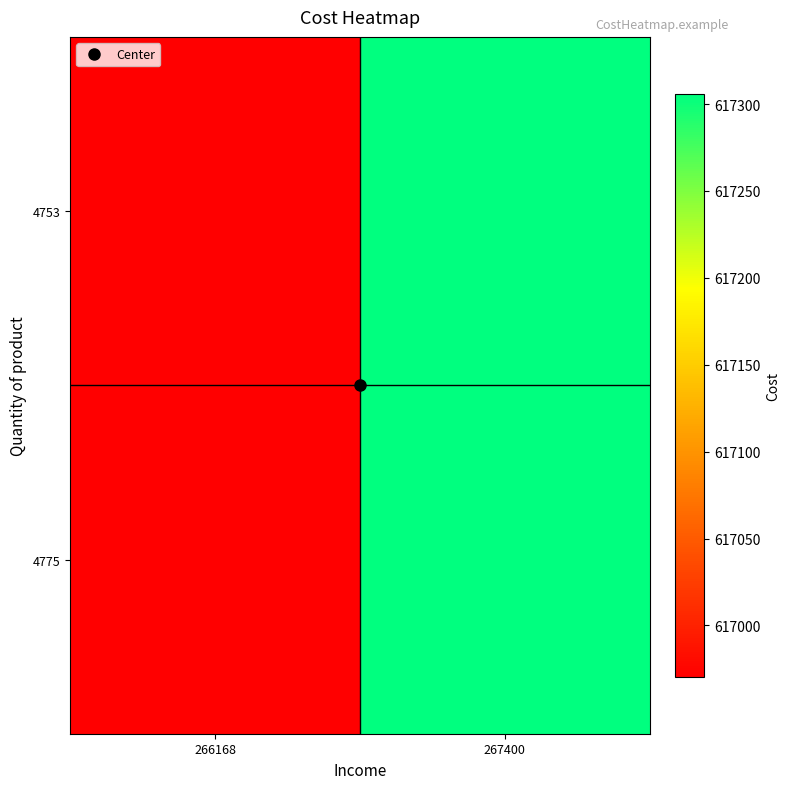

Reading left to right, transcribe all the data shown in this chart.

4753: 266168=616970.3	267400=617306.0
4775: 266168=616970.3	267400=617306.0